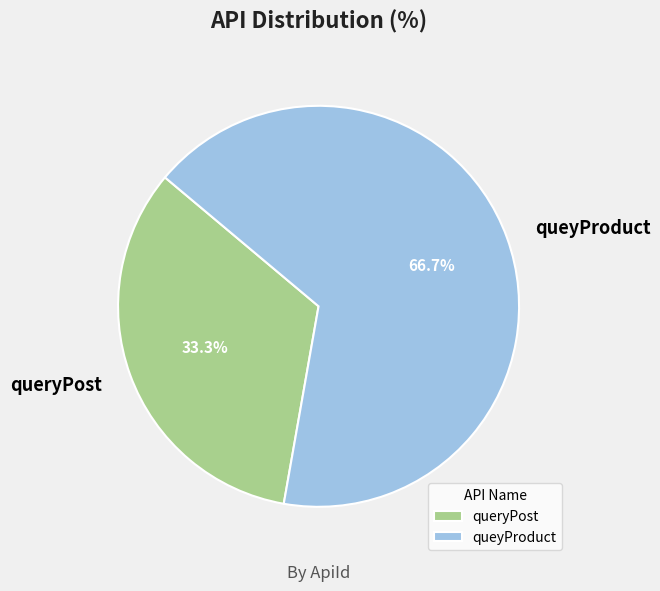

True or false: queryPost accounts for 33% of the total.

True